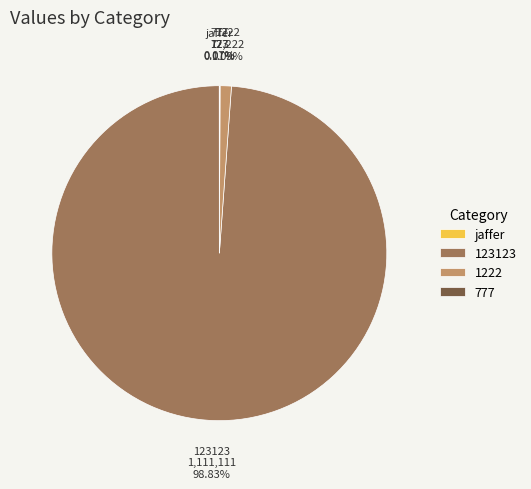

Do 123123 and 1222 together represent more than half of the pie?

Yes